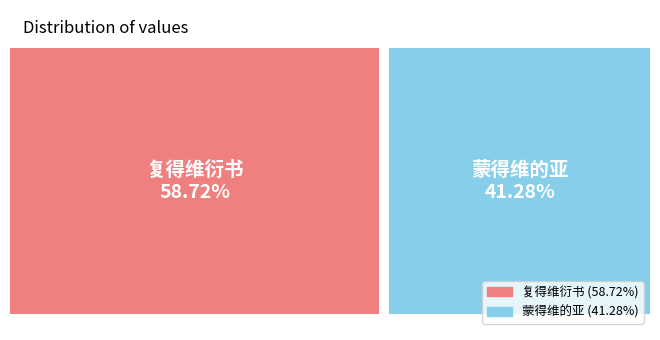

Does 复得维衍书 account for over 50% of the chart?

Yes